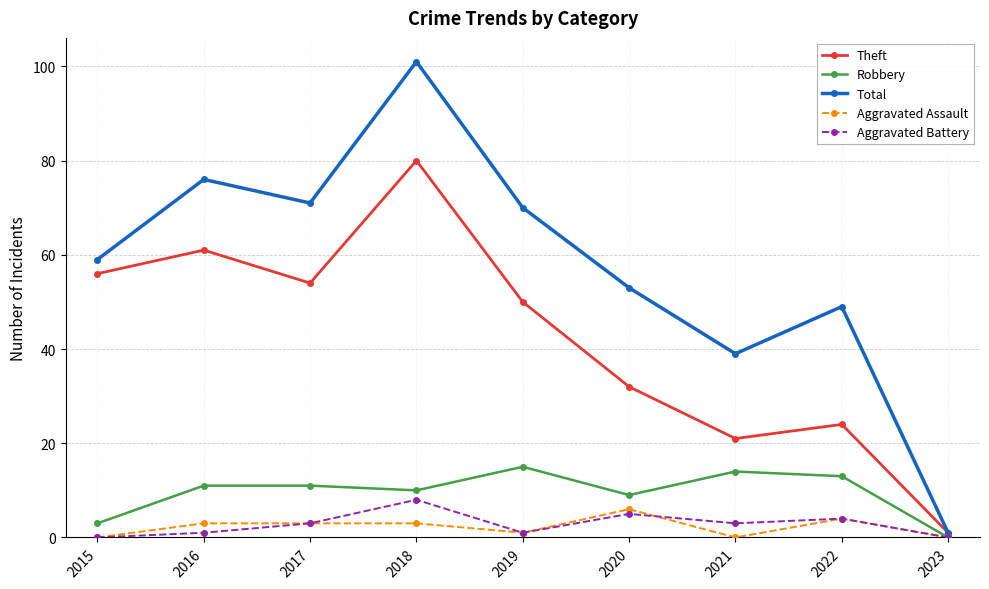

How many interior local valleys does the Theft series have?

2